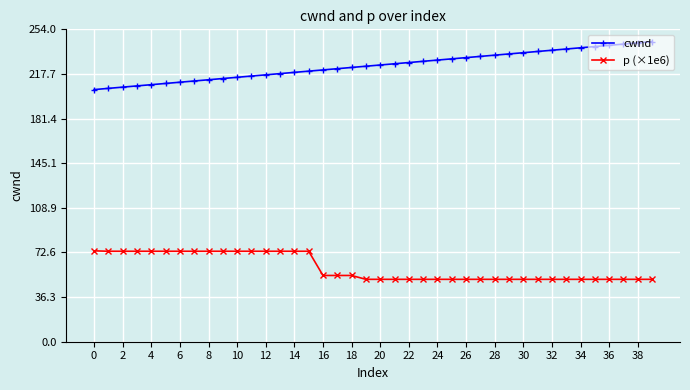

What is the value of the p (×1e6) point at the 27th from the left?

50.7